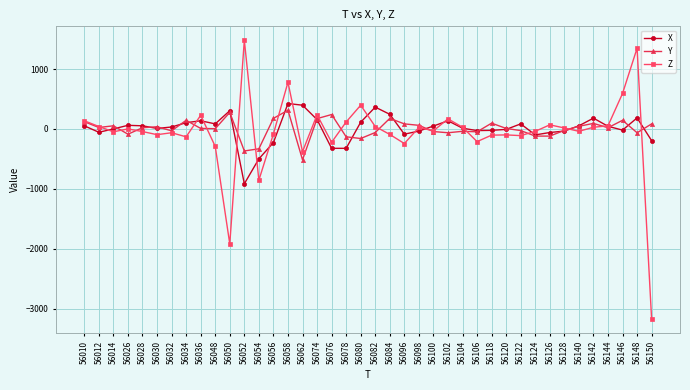

What is the difference between the maximum and second lowest values in the X series?

924